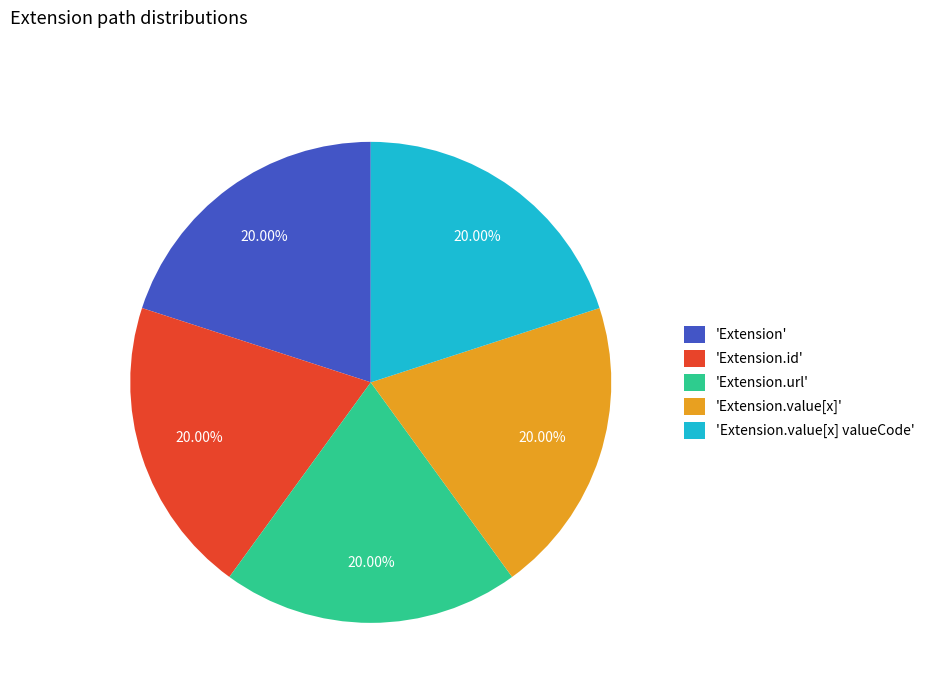

To the nearest percent, what is the difference between the largest and smallest slice percentages?

0%